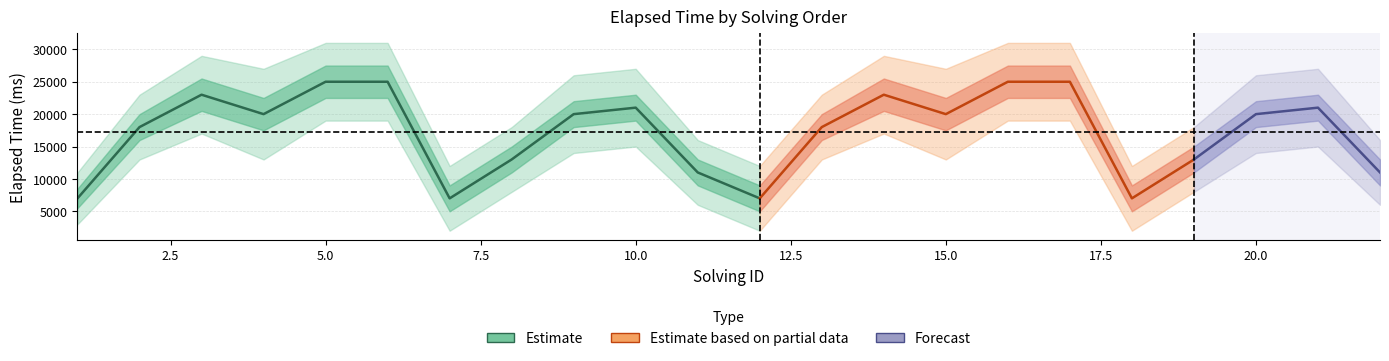

Which category has the lowest value across all series?

7